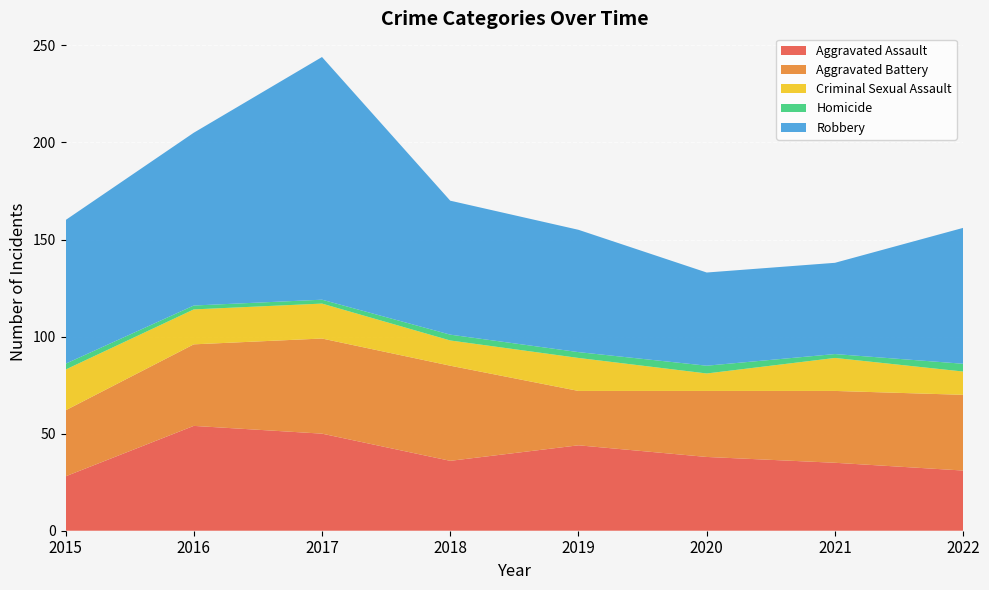

Reading left to right, what are all the values shown in this chart?

Aggravated Assault: 28	54	50	36	44	38	35	31
Aggravated Battery: 34	42	49	49	28	34	37	39
Criminal Sexual Assault: 21	18	18	13	17	9	17	12
Homicide: 3	2	2	3	3	4	2	4
Robbery: 74	89	125	69	63	48	47	70